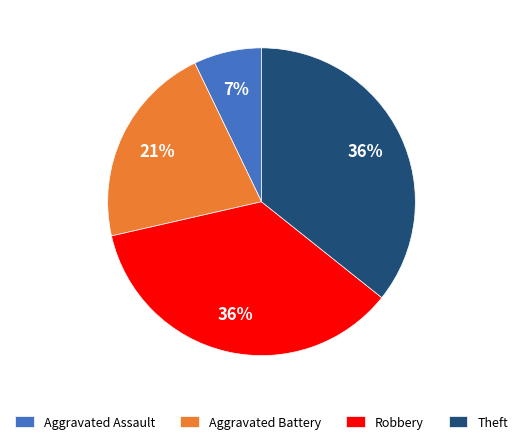

Is it true that Theft is 44% of the pie?

False